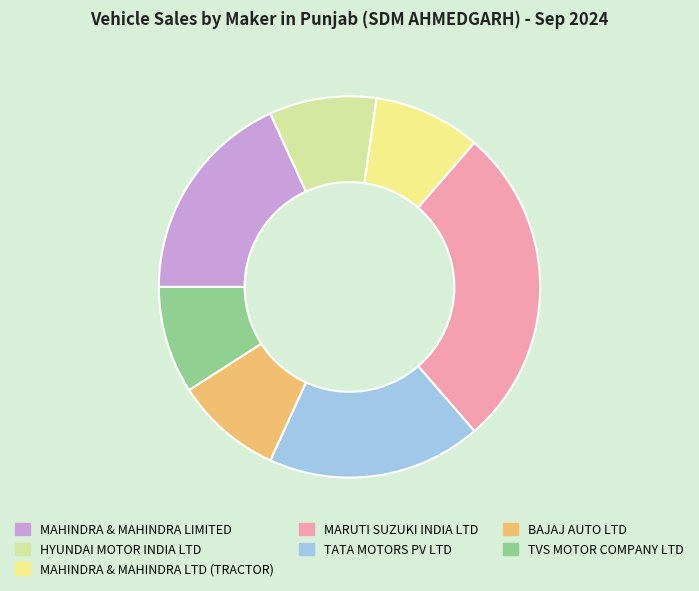

Do HYUNDAI MOTOR INDIA LTD and MAHINDRA & MAHINDRA LIMITED together represent more than half of the pie?

No